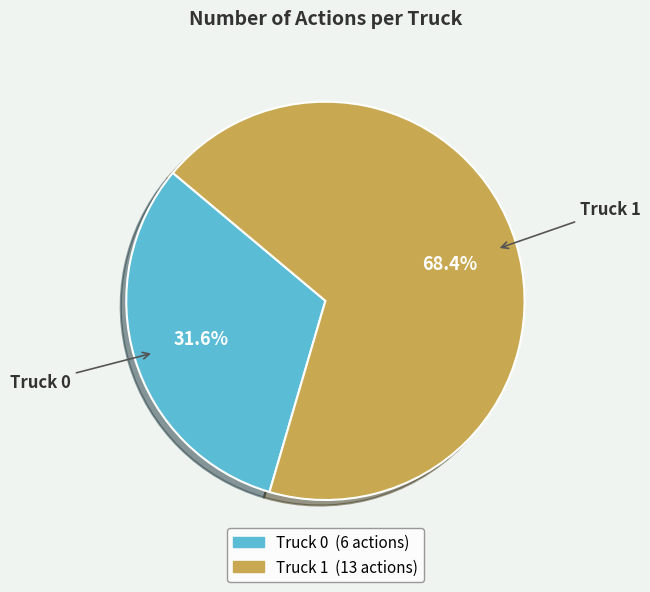

Which slice is the smallest?

Truck 0